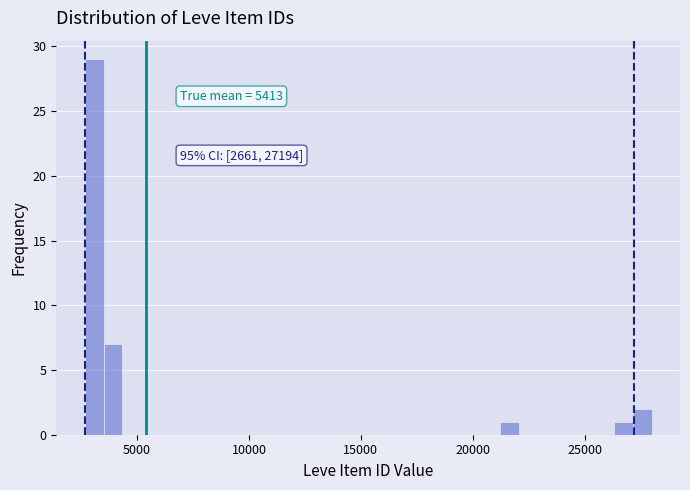

Around what value on the x-axis is the tallest bar? Give the approximate position of its centre, as read against the axis.

3000